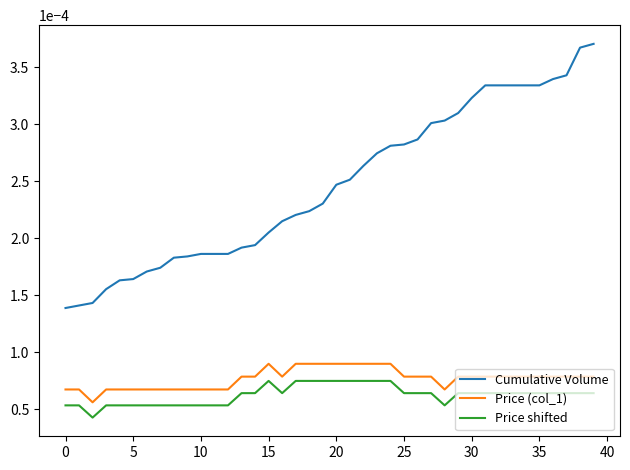

Which series has the widest spread of values?

Cumulative Volume